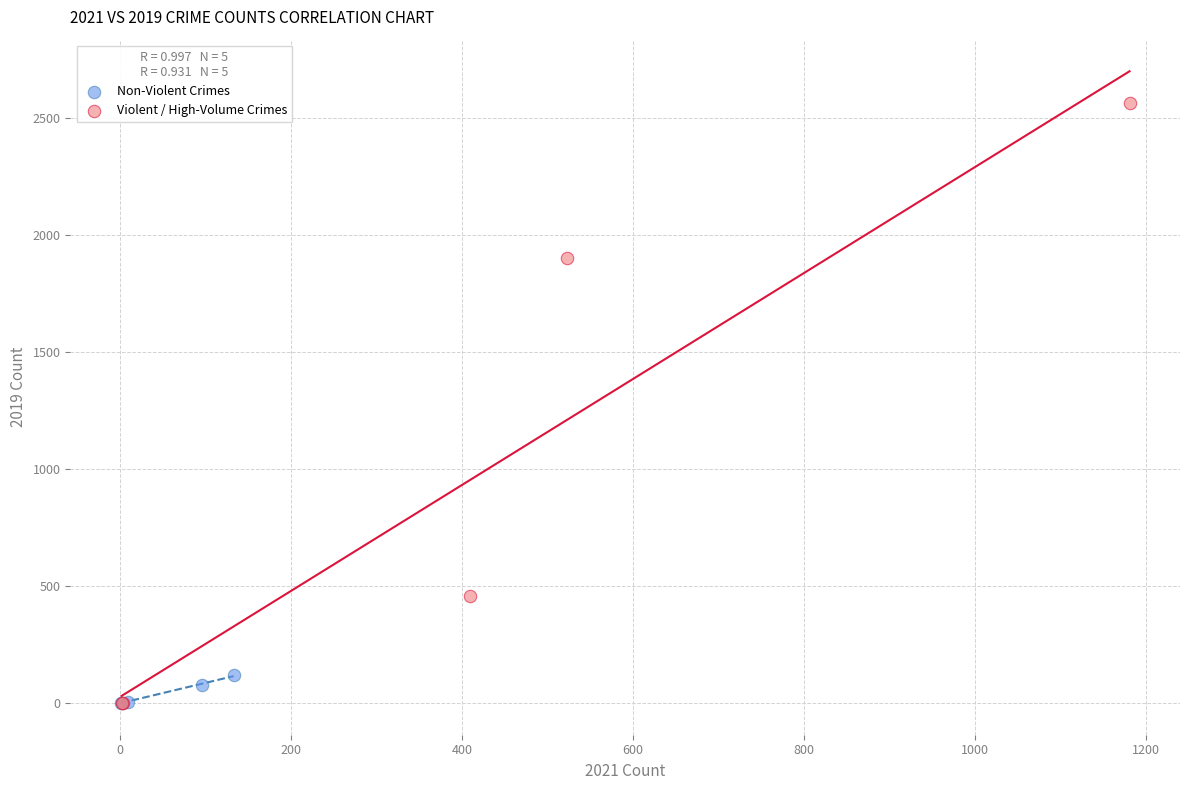

Which series has the largest Y range (max minus min)?

Violent / High-Volume Crimes